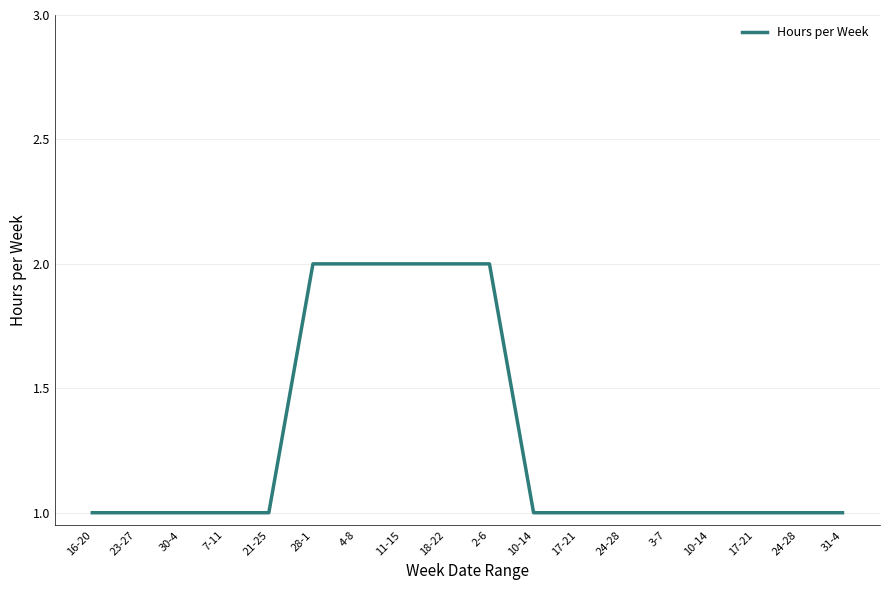

List the labels in order of value, smallest first.

16-20, 23-27, 30-4, 7-11, 21-25, 10-14, 17-21, 24-28, 3-7, 10-14, 17-21, 24-28, 31-4, 28-1, 4-8, 11-15, 18-22, 2-6